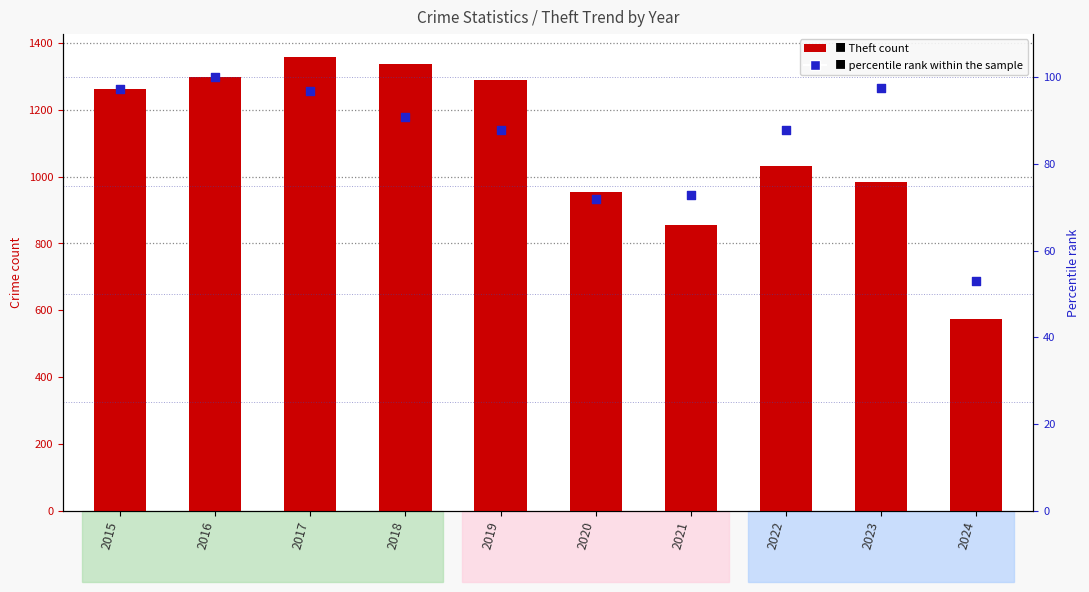

Which series has the widest spread of Y values?

Theft count